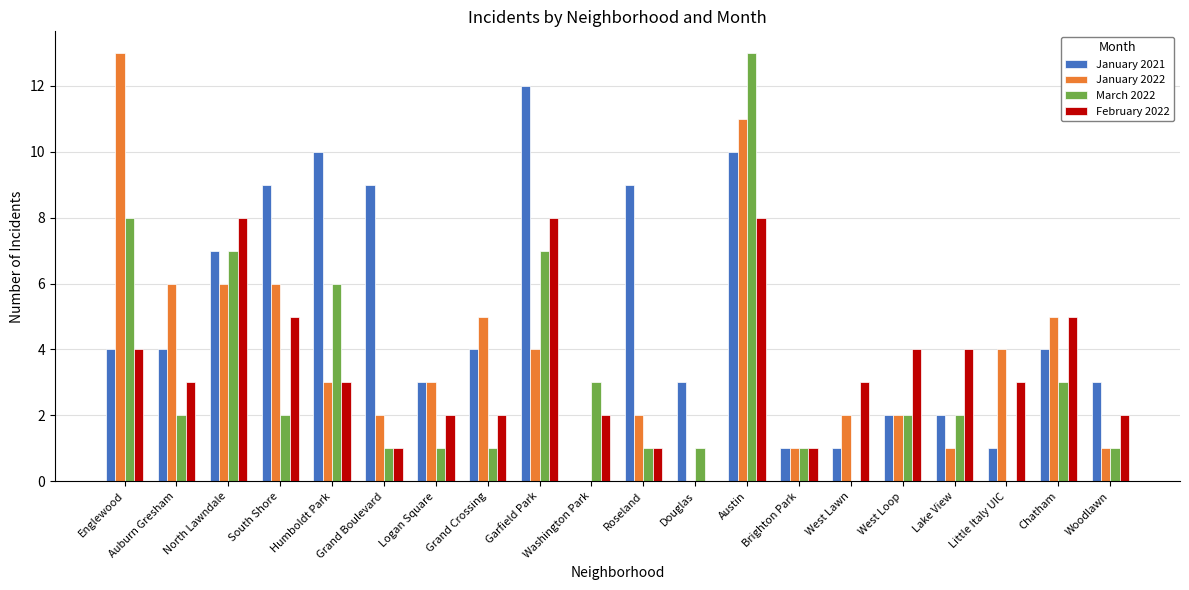

Reading right to left, transcribe all the data shown in this chart.

January 2021: Woodlawn=3	Chatham=4	Little Italy UIC=1	Lake View=2	West Loop=2	West Lawn=1	Brighton Park=1	Austin=10	Douglas=3	Roseland=9	Washington Park=0	Garfield Park=12	Grand Crossing=4	Logan Square=3	Grand Boulevard=9	Humboldt Park=10	South Shore=9	North Lawndale=7	Auburn Gresham=4	Englewood=4
January 2022: Woodlawn=1	Chatham=5	Little Italy UIC=4	Lake View=1	West Loop=2	West Lawn=2	Brighton Park=1	Austin=11	Douglas=0	Roseland=2	Washington Park=0	Garfield Park=4	Grand Crossing=5	Logan Square=3	Grand Boulevard=2	Humboldt Park=3	South Shore=6	North Lawndale=6	Auburn Gresham=6	Englewood=13
March 2022: Woodlawn=1	Chatham=3	Little Italy UIC=0	Lake View=2	West Loop=2	West Lawn=0	Brighton Park=1	Austin=13	Douglas=1	Roseland=1	Washington Park=3	Garfield Park=7	Grand Crossing=1	Logan Square=1	Grand Boulevard=1	Humboldt Park=6	South Shore=2	North Lawndale=7	Auburn Gresham=2	Englewood=8
February 2022: Woodlawn=2	Chatham=5	Little Italy UIC=3	Lake View=4	West Loop=4	West Lawn=3	Brighton Park=1	Austin=8	Douglas=0	Roseland=1	Washington Park=2	Garfield Park=8	Grand Crossing=2	Logan Square=2	Grand Boulevard=1	Humboldt Park=3	South Shore=5	North Lawndale=8	Auburn Gresham=3	Englewood=4